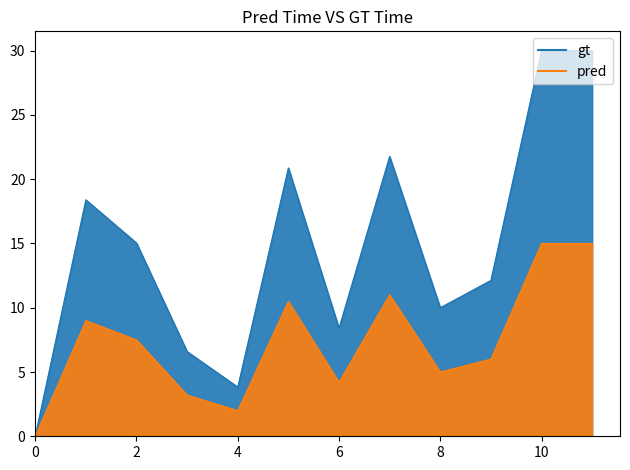

Between 1 and 4, which is larger?

1